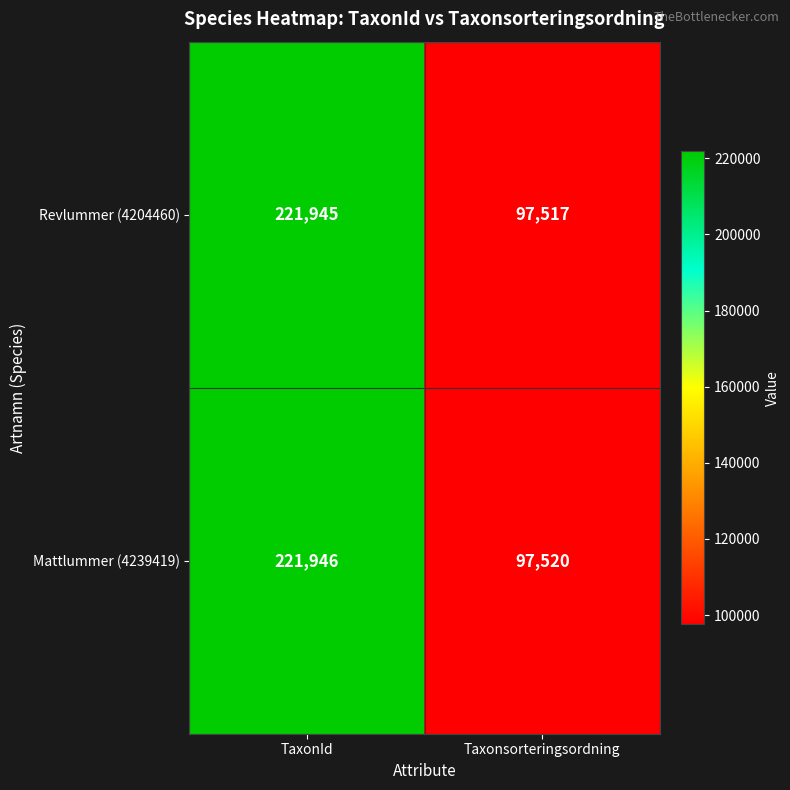

Which category has the lowest value in the Mattlummer (4239419) series?

Taxonsorteringsordning